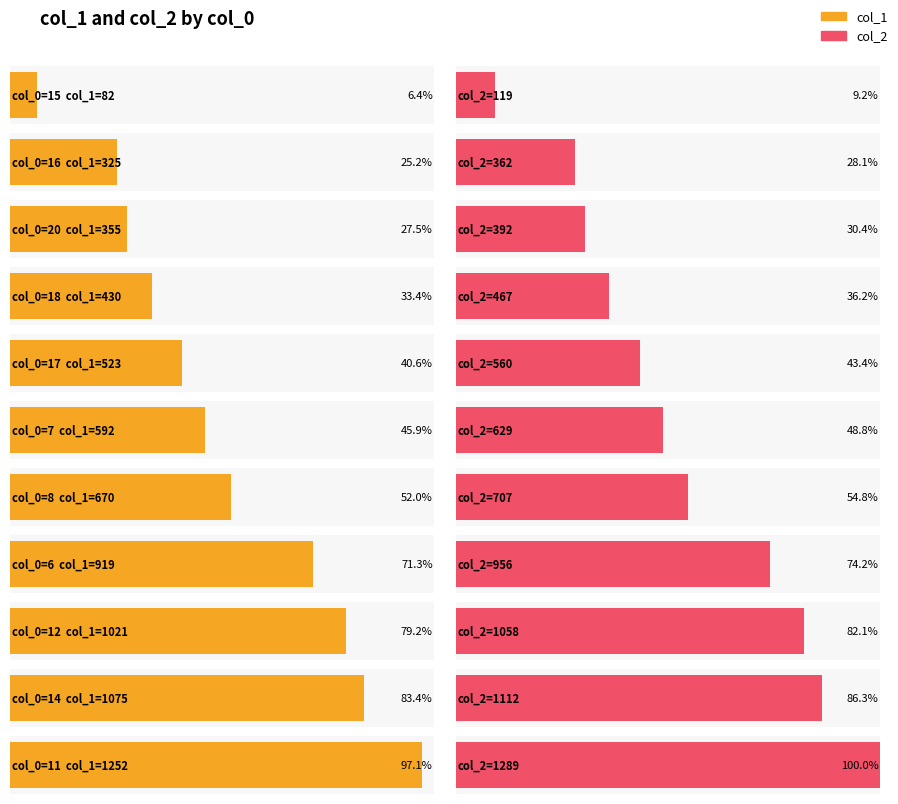

Reading left to right, transcribe all the data shown in this chart.

col_1: 82	325	355	430	523	592	670	919	1021	1075	1252
col_2: 119	362	392	467	560	629	707	956	1058	1112	1289